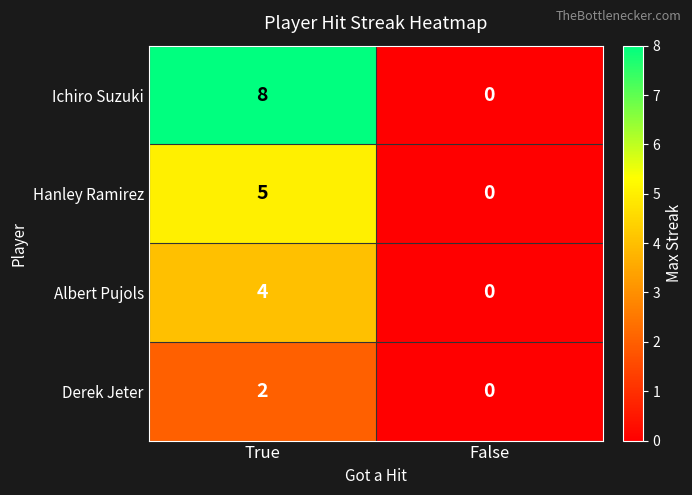

Reading left to right, list all the values displayed in this chart.

Ichiro Suzuki: True=8	False=0
Hanley Ramirez: True=5	False=0
Albert Pujols: True=4	False=0
Derek Jeter: True=2	False=0